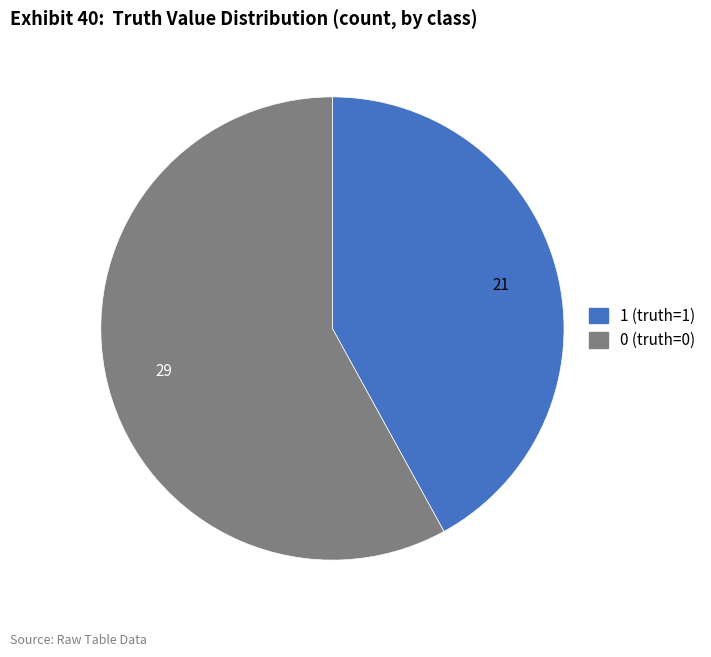

Is there any slice that represents more than half of the pie?

Yes